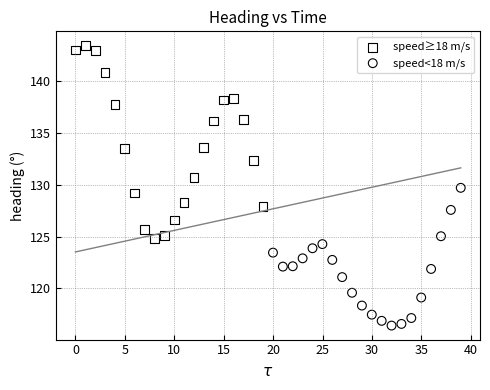

Which series has the widest spread of Y values?

speed≥18 m/s